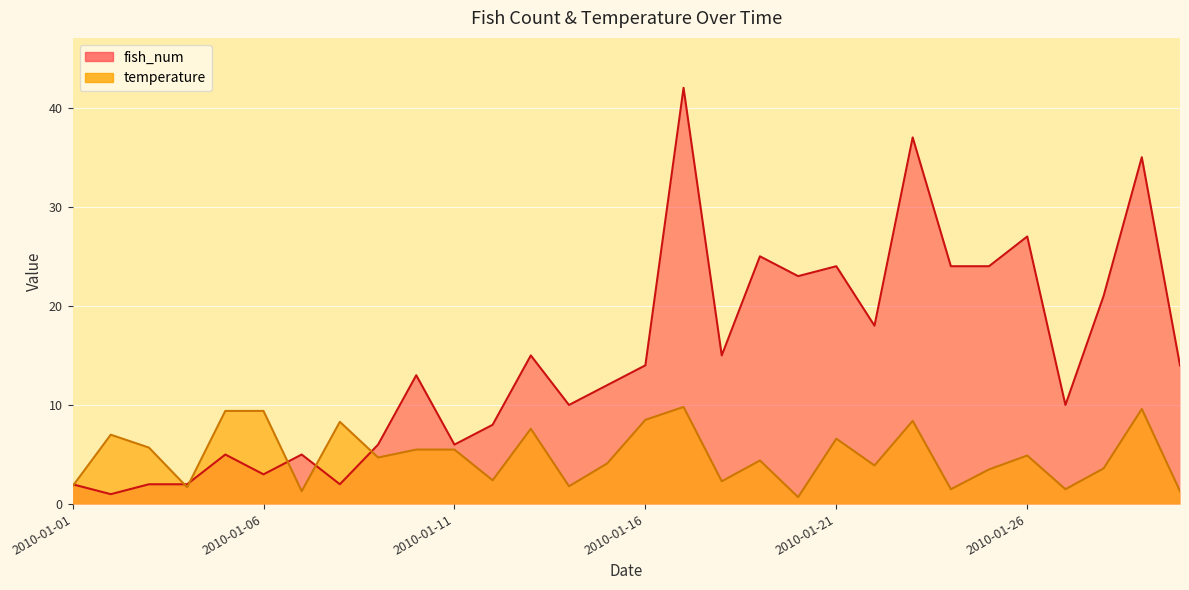

How many lines are shown in the chart?

2